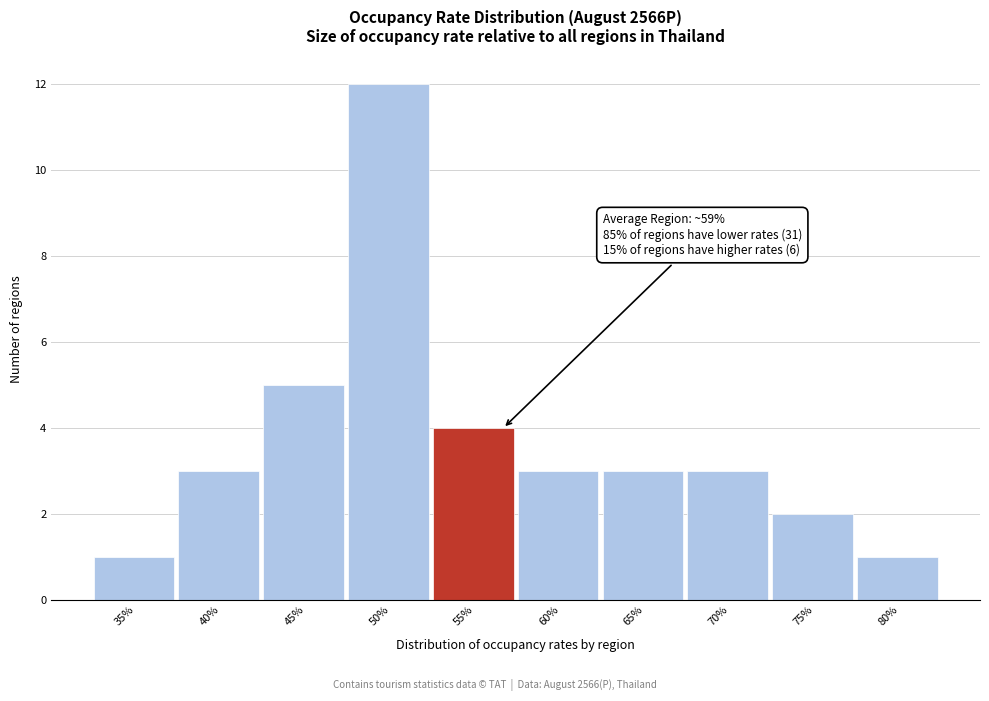

Reading left to right, list all the values displayed in this chart.

1	3	5	12	4	3	3	3	2	1